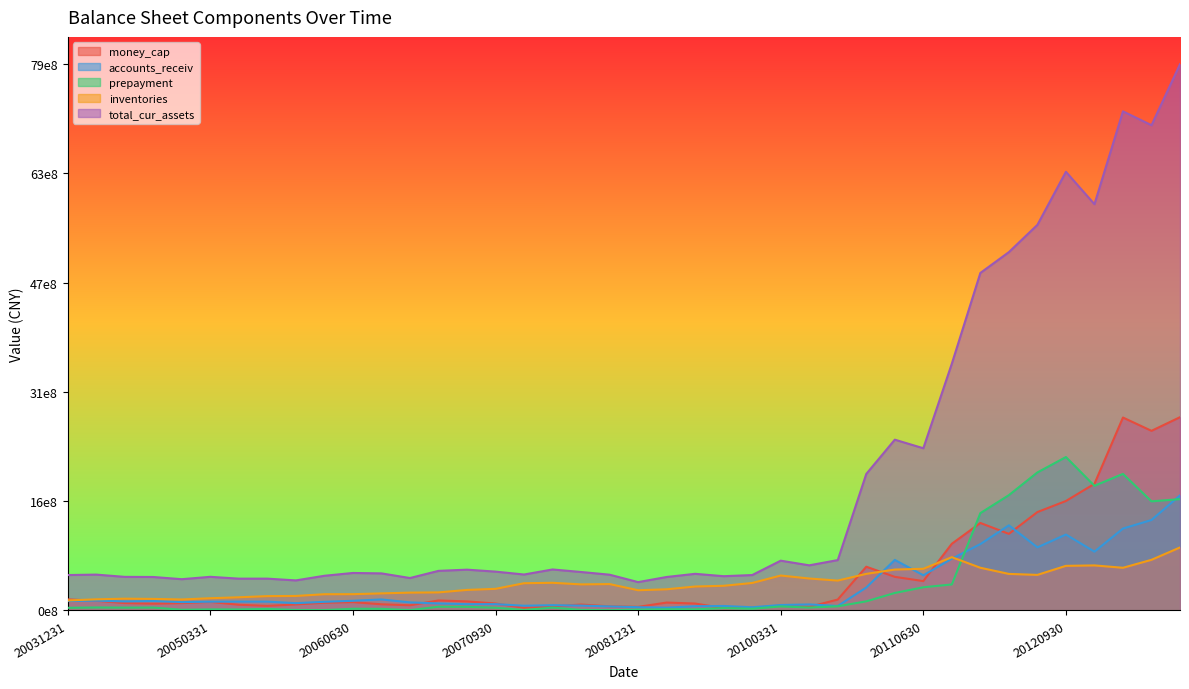

Which series has the largest total across all categories?

total_cur_assets